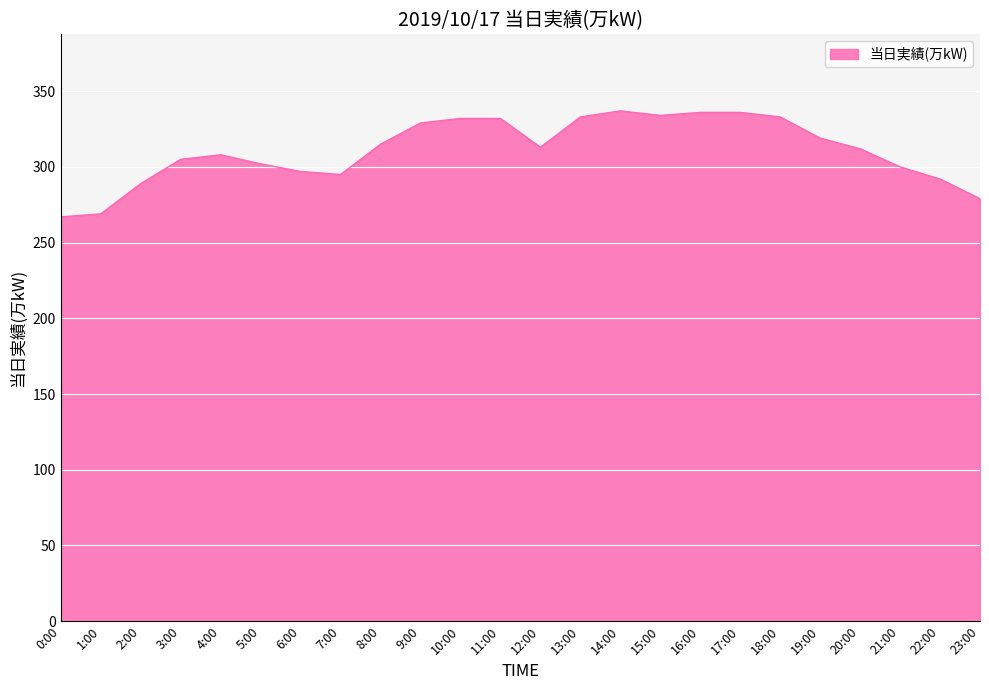

Where does the data first go above 313?

8:00